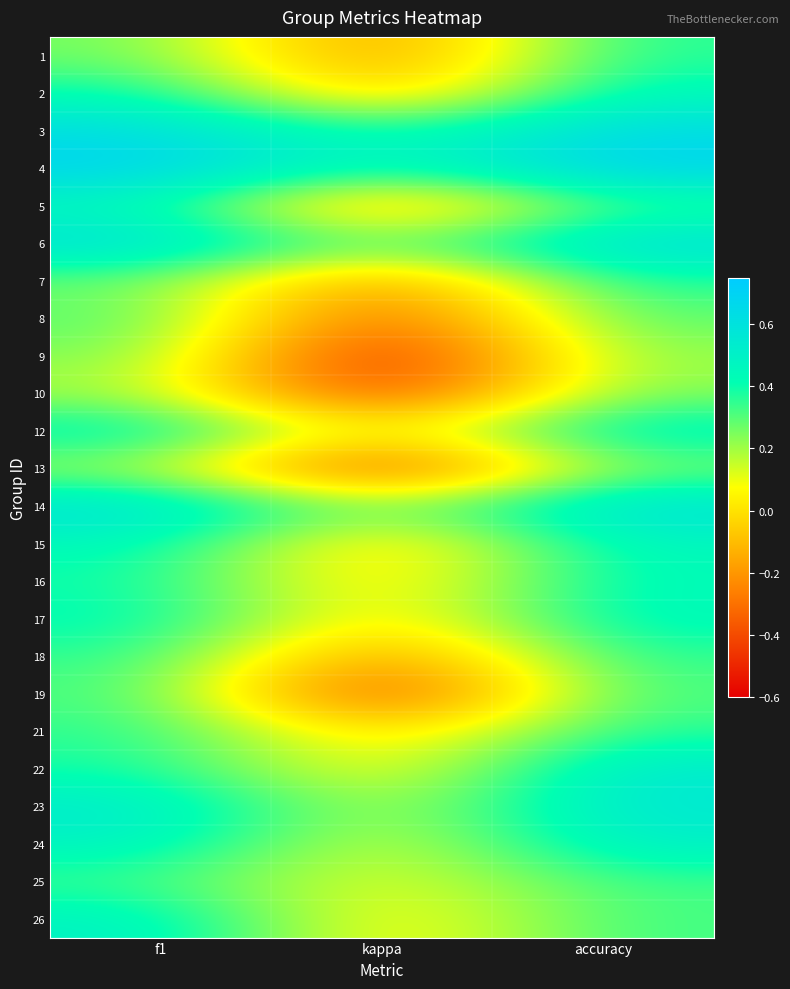

Between f1 and accuracy, which is larger?

accuracy